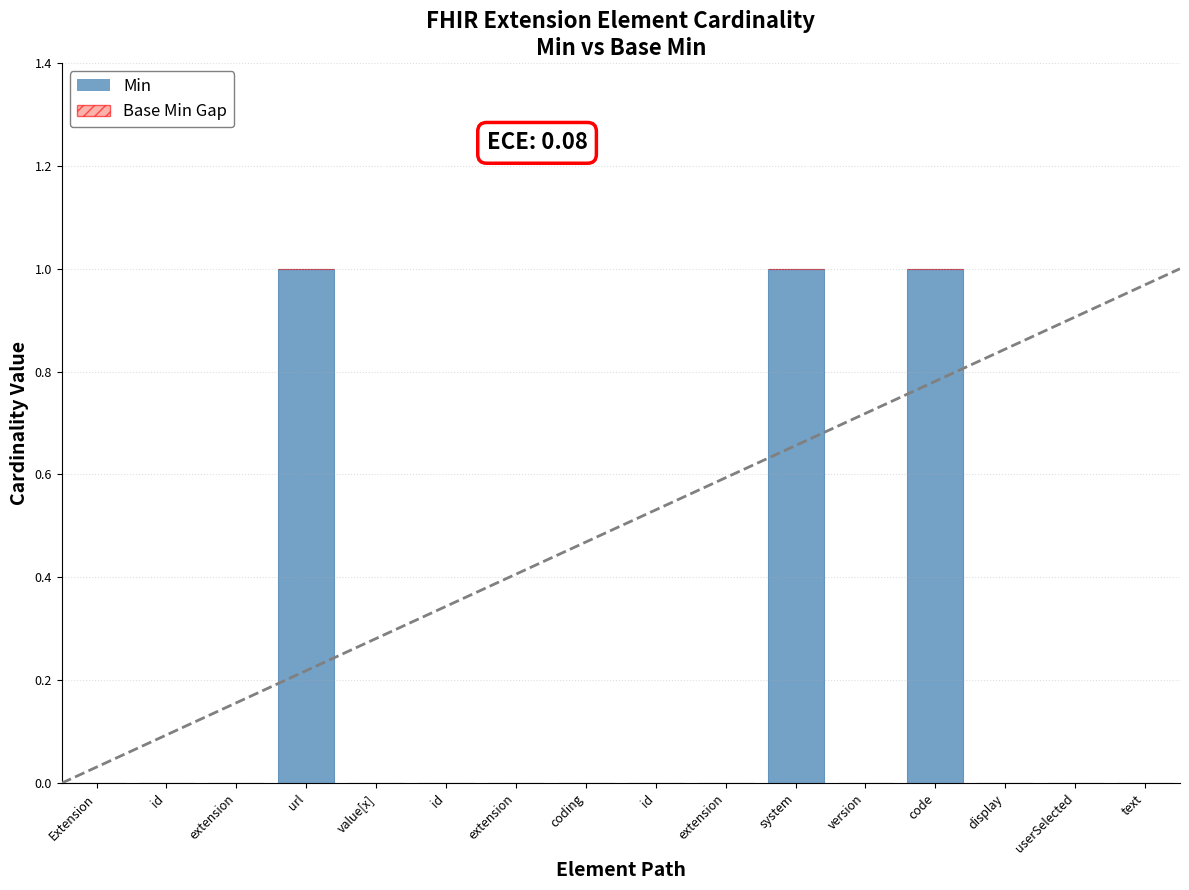

How many categories are shown in the chart?

16